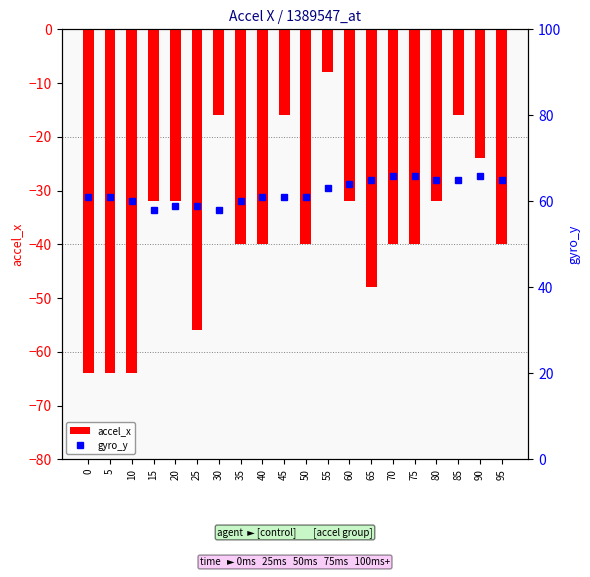

What are all the series names shown in the legend?

accel_x, gyro_y